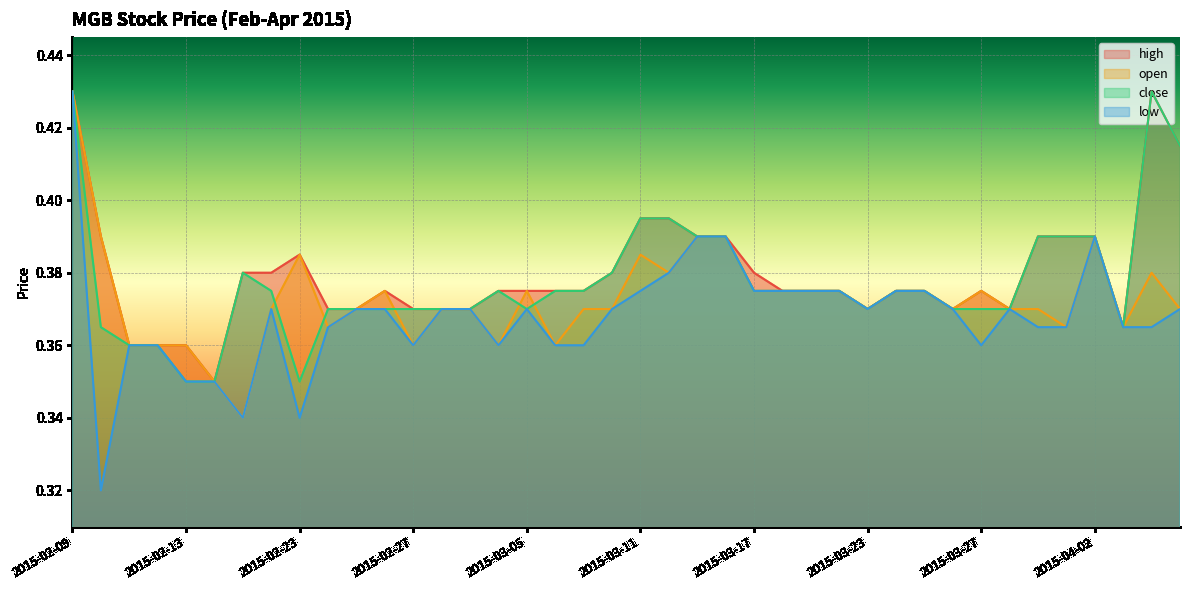

Where is the first local maximum for open?

2015-02-23